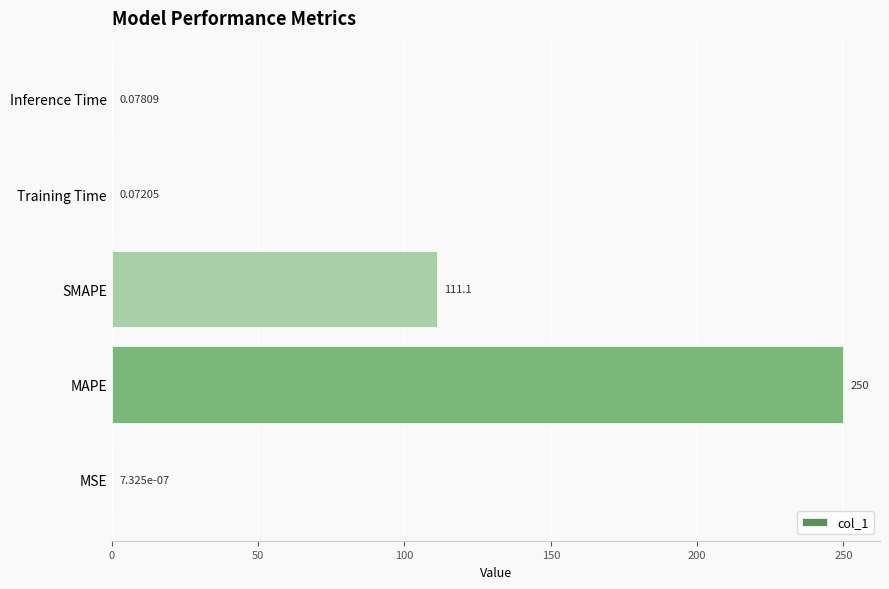

What is the sum of all values?

361.3